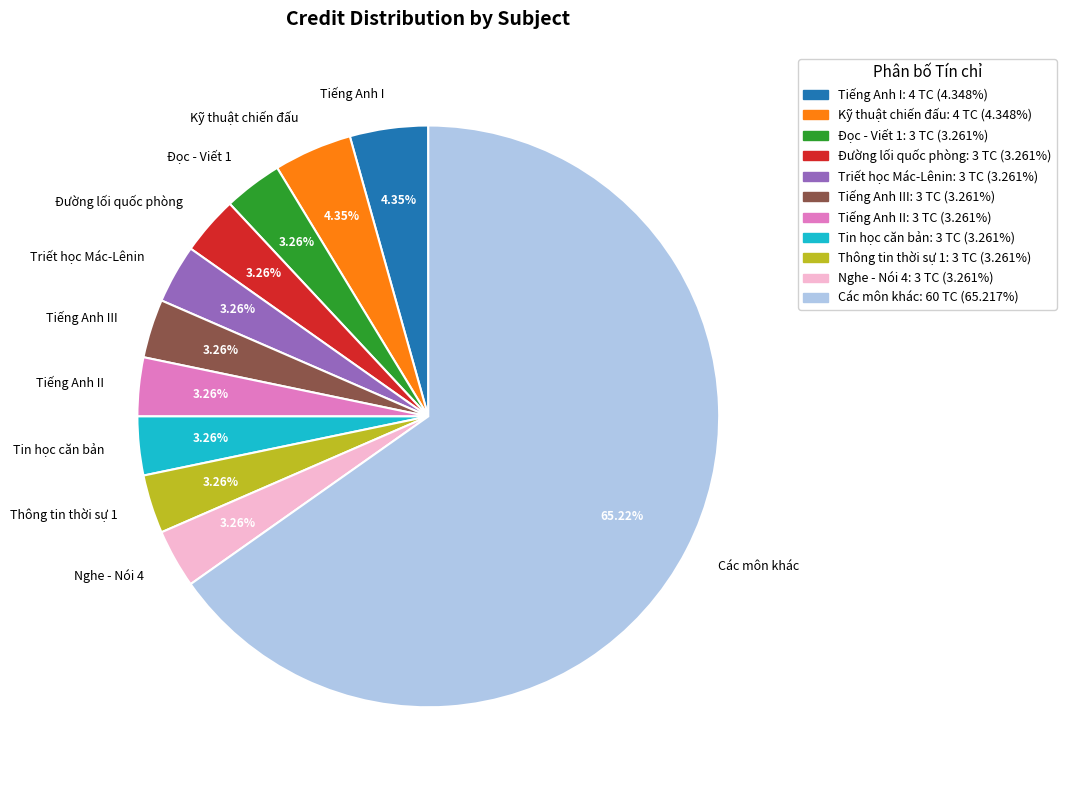

What is the majority slice?

Các môn khác